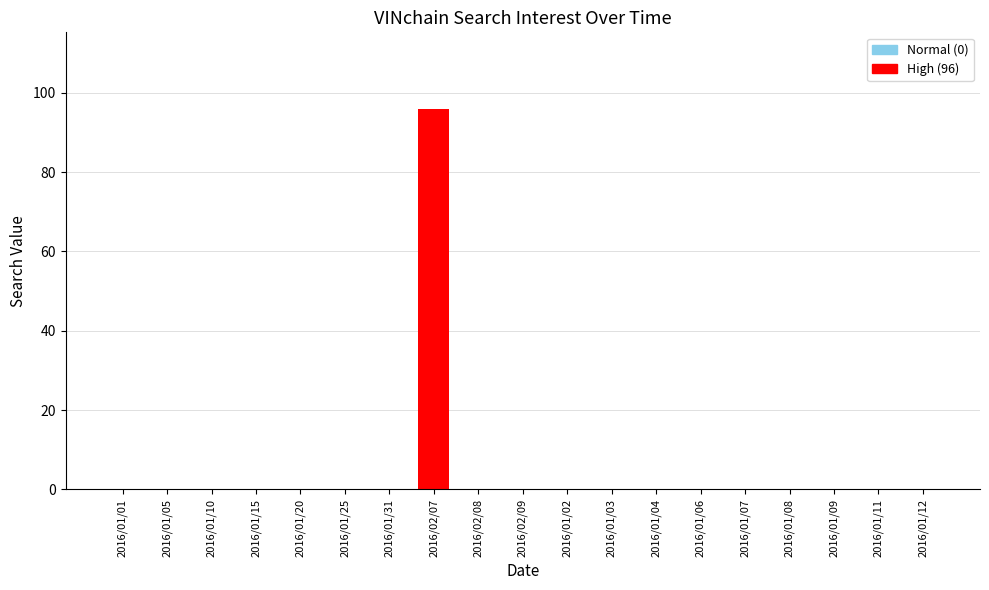

What is the greatest value displayed?

96